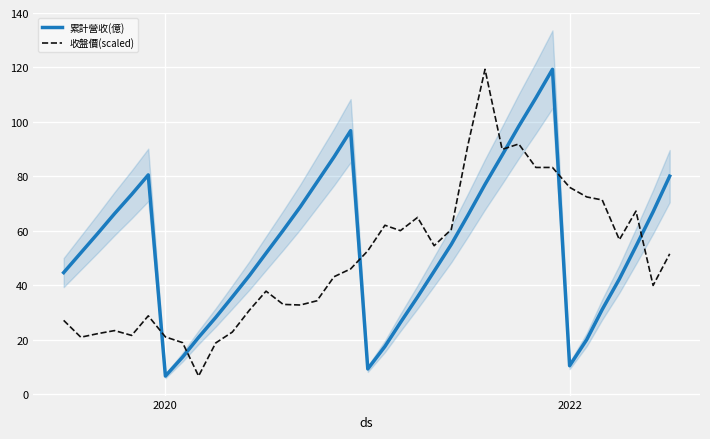

What is the highest value of the 累計營收(億) series?

119.3